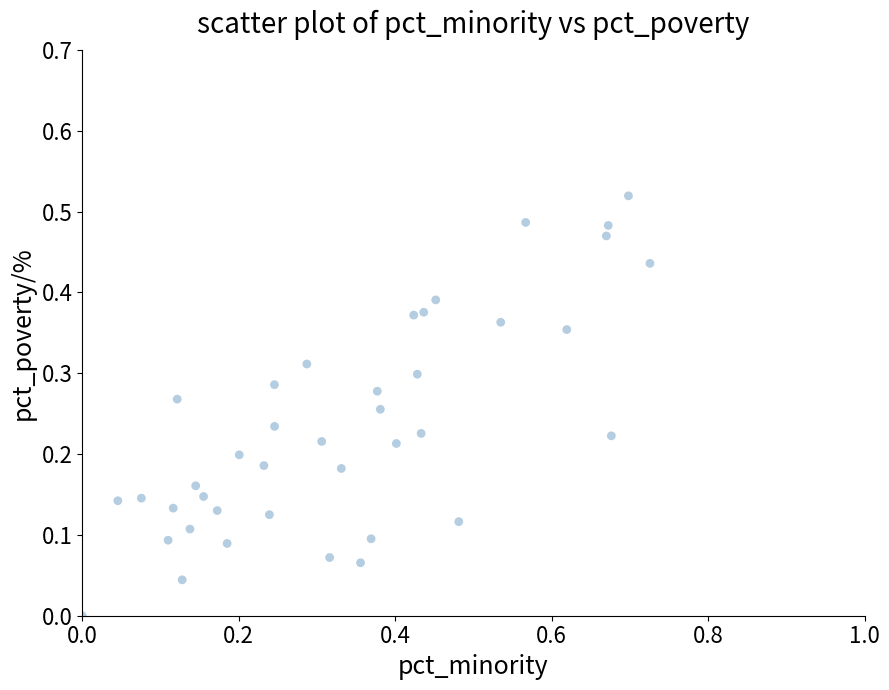

What is the range of X values (max minus min)?

0.7